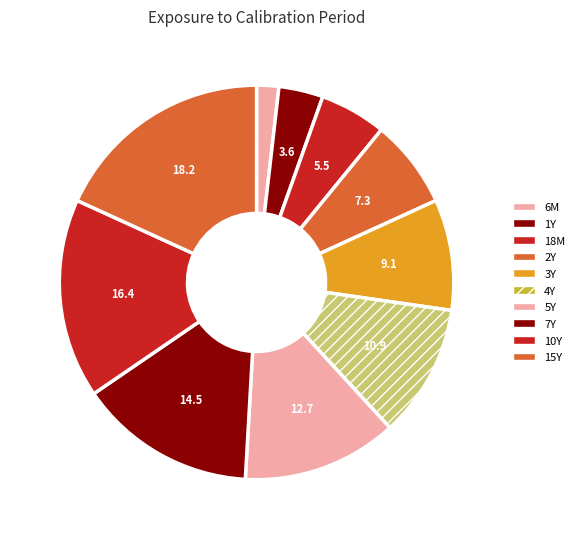

The 15Y slice represents 18% of the pie. True or false?

True